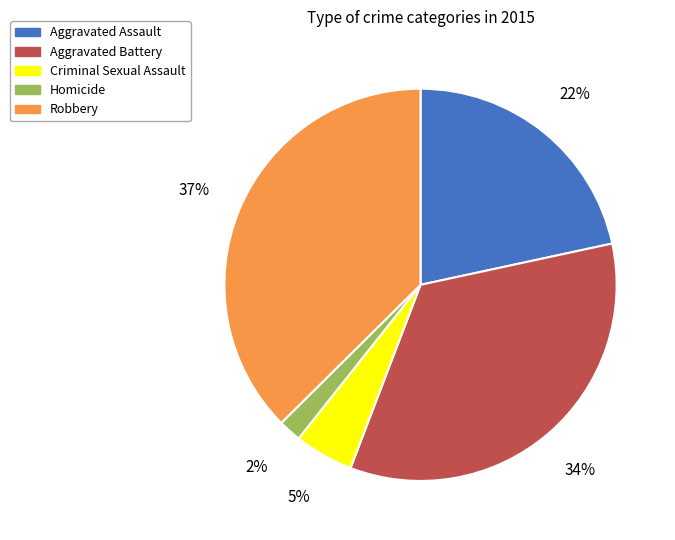

Does any single category account for the majority?

No